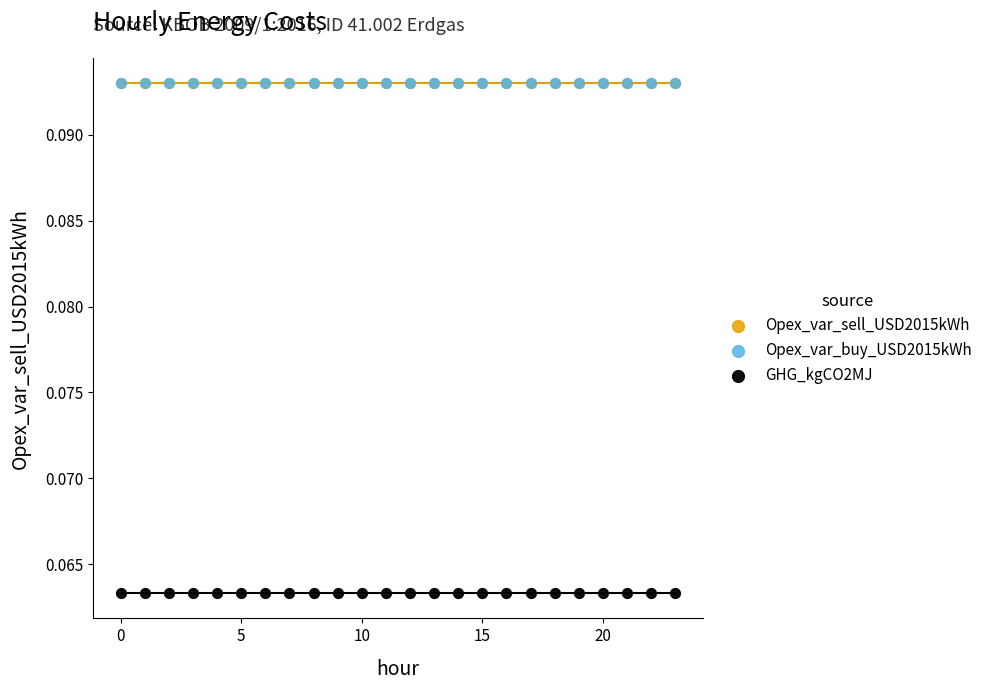

What are all the series names shown in the legend?

Opex_var_sell_USD2015kWh, Opex_var_buy_USD2015kWh, GHG_kgCO2MJ